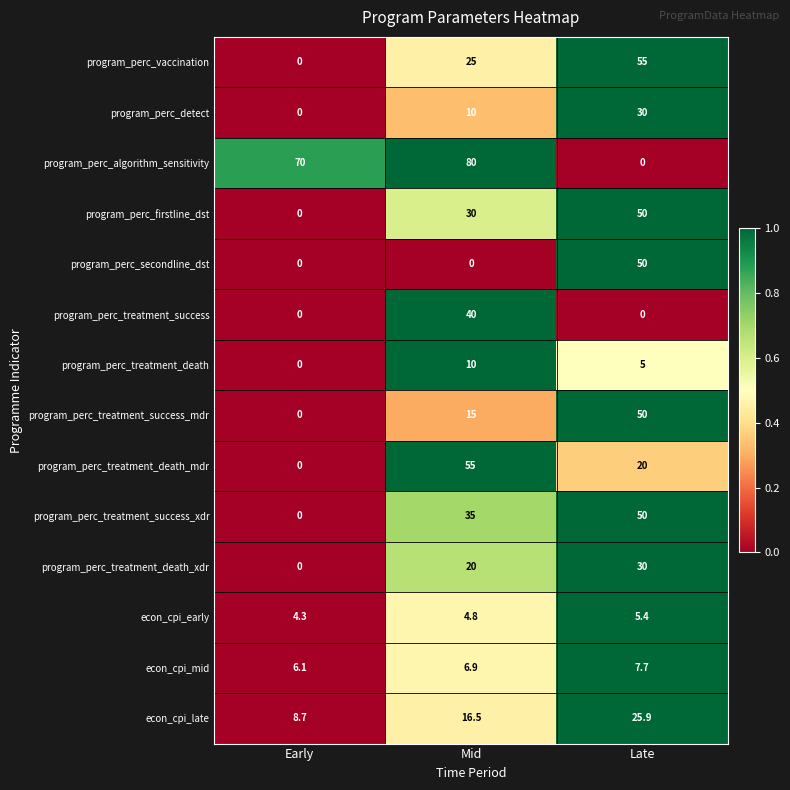

Which category has the highest value in the econ_cpi_late series?

Late